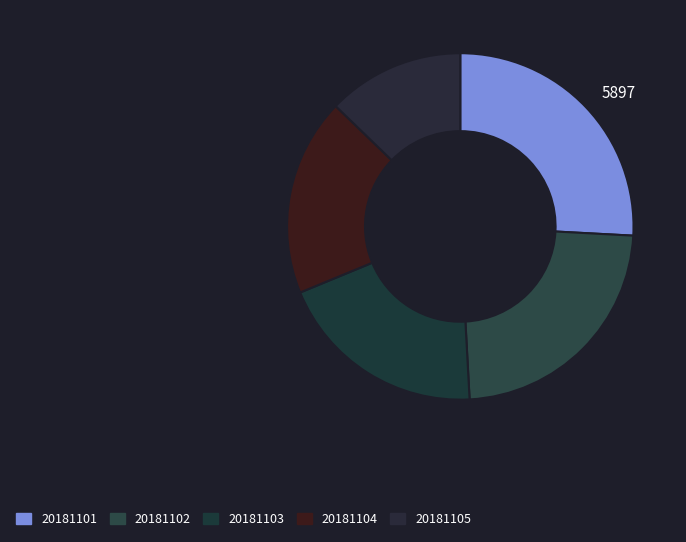

Is there a majority slice in this chart?

No